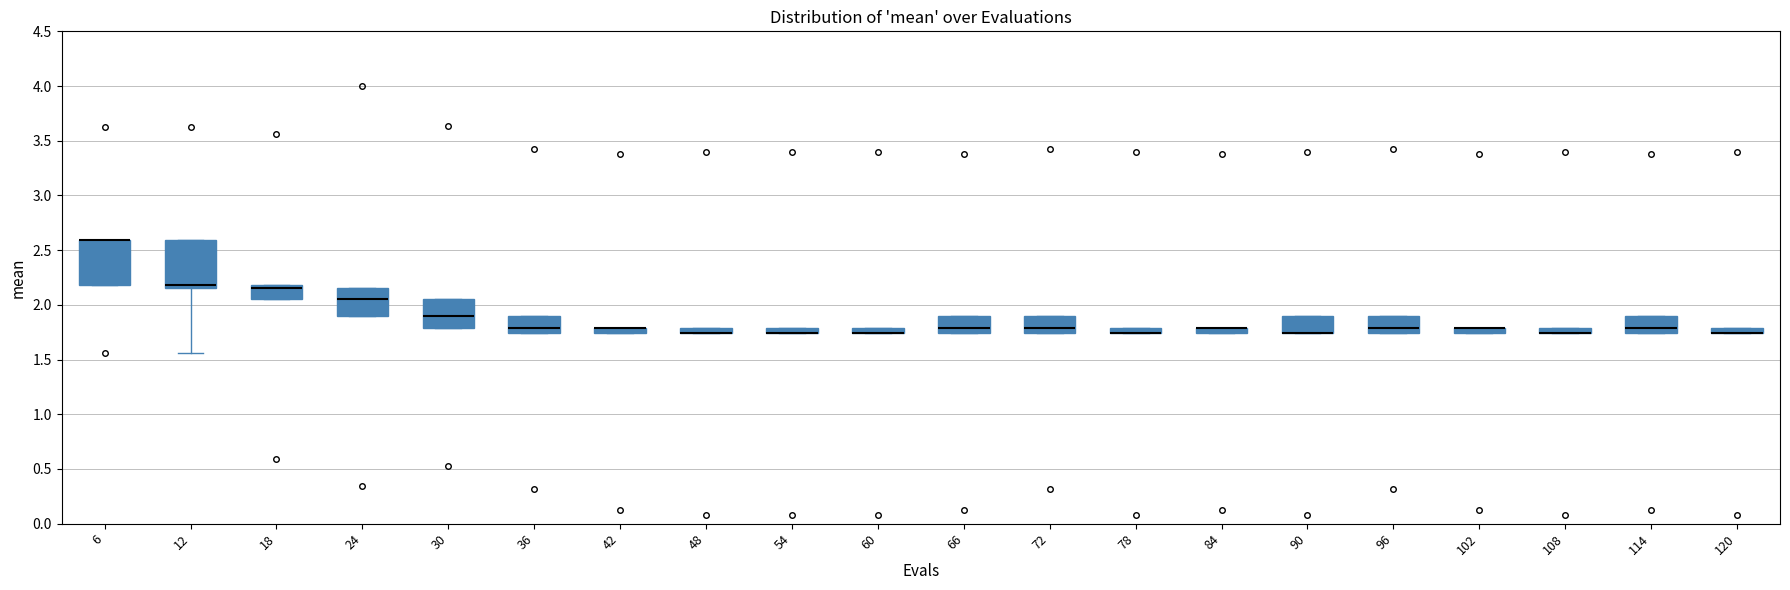

Where is the lower edge of the box at x = 18 on the y-axis? The values are not printed on the chart, so give them approximately, as read against the axis.

2.05